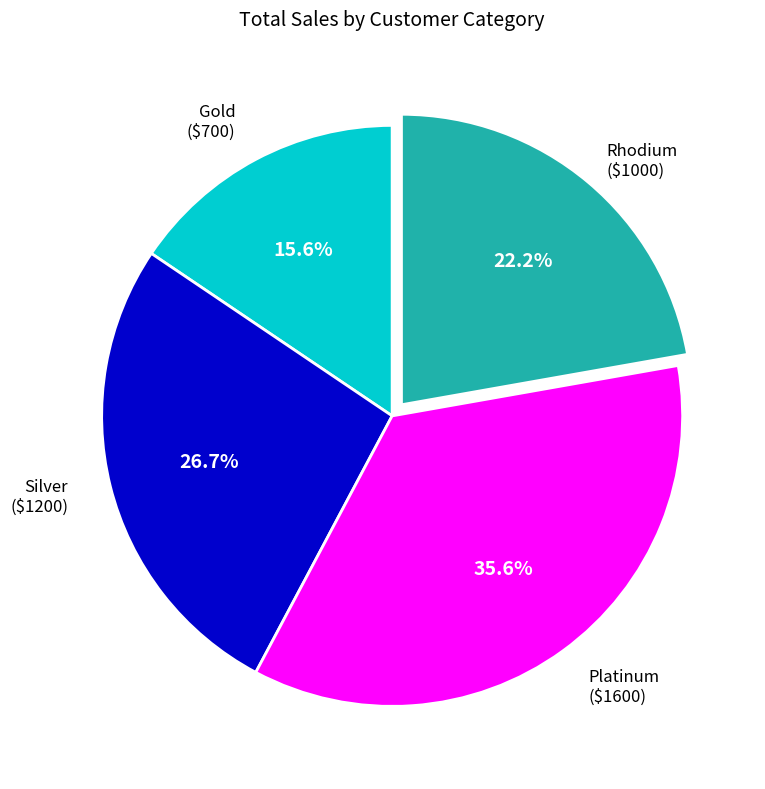

What is the ratio of the value at Platinum to the value at Silver?

1.3